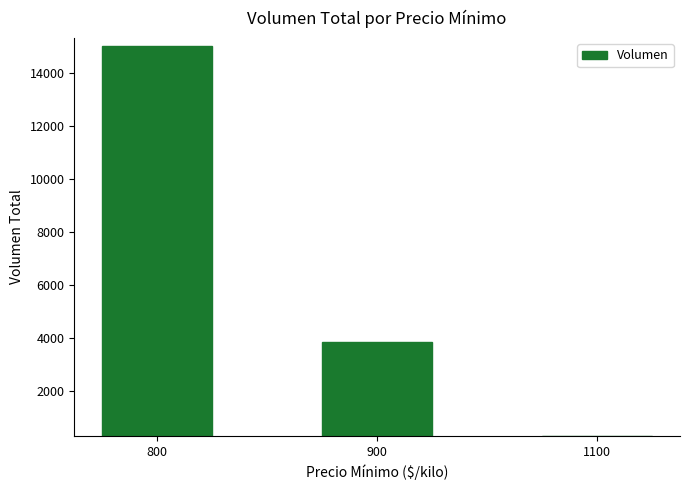

What is the sum of all values?

19140